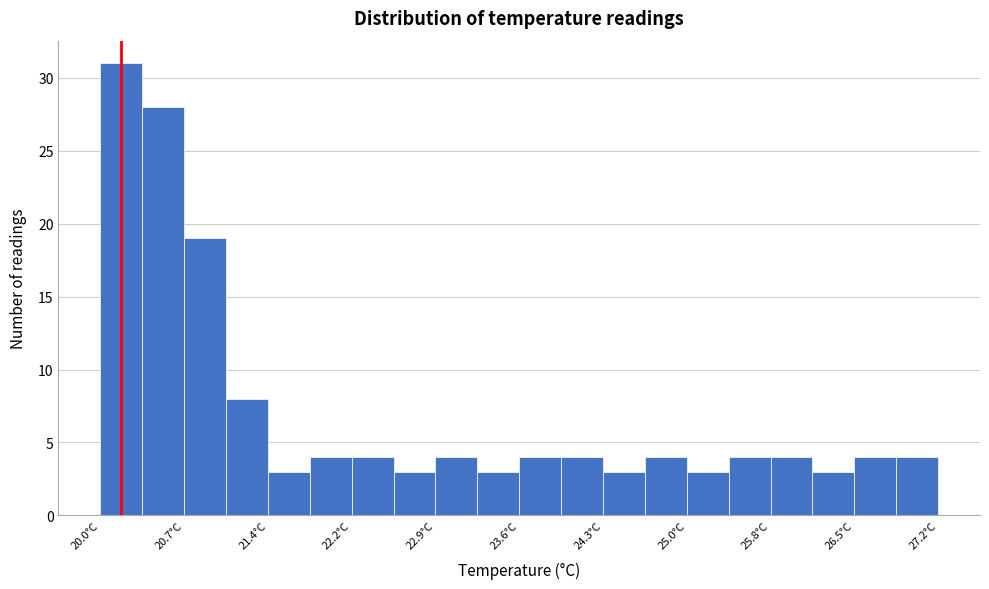

Read against the x-axis, roughly where is the centre of the tallest bar?

20.2